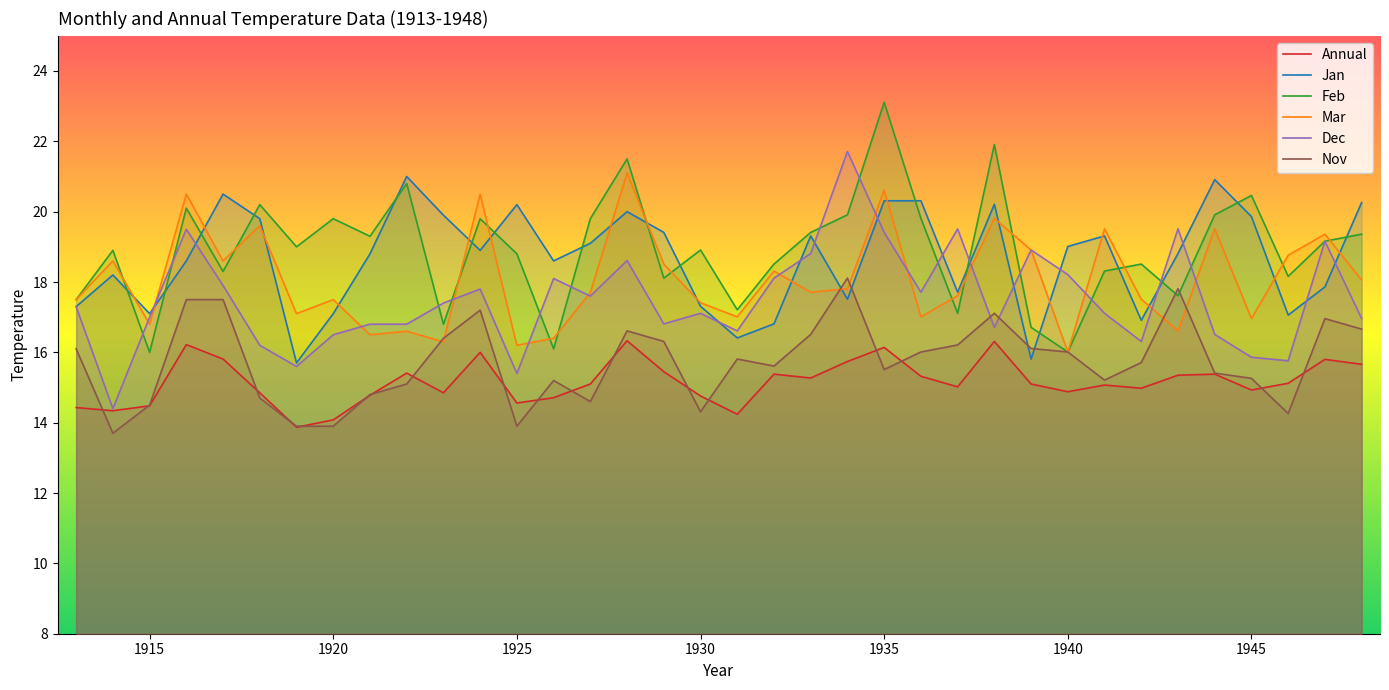

What are all the series names shown in the legend?

Annual, Jan, Feb, Mar, Dec, Nov